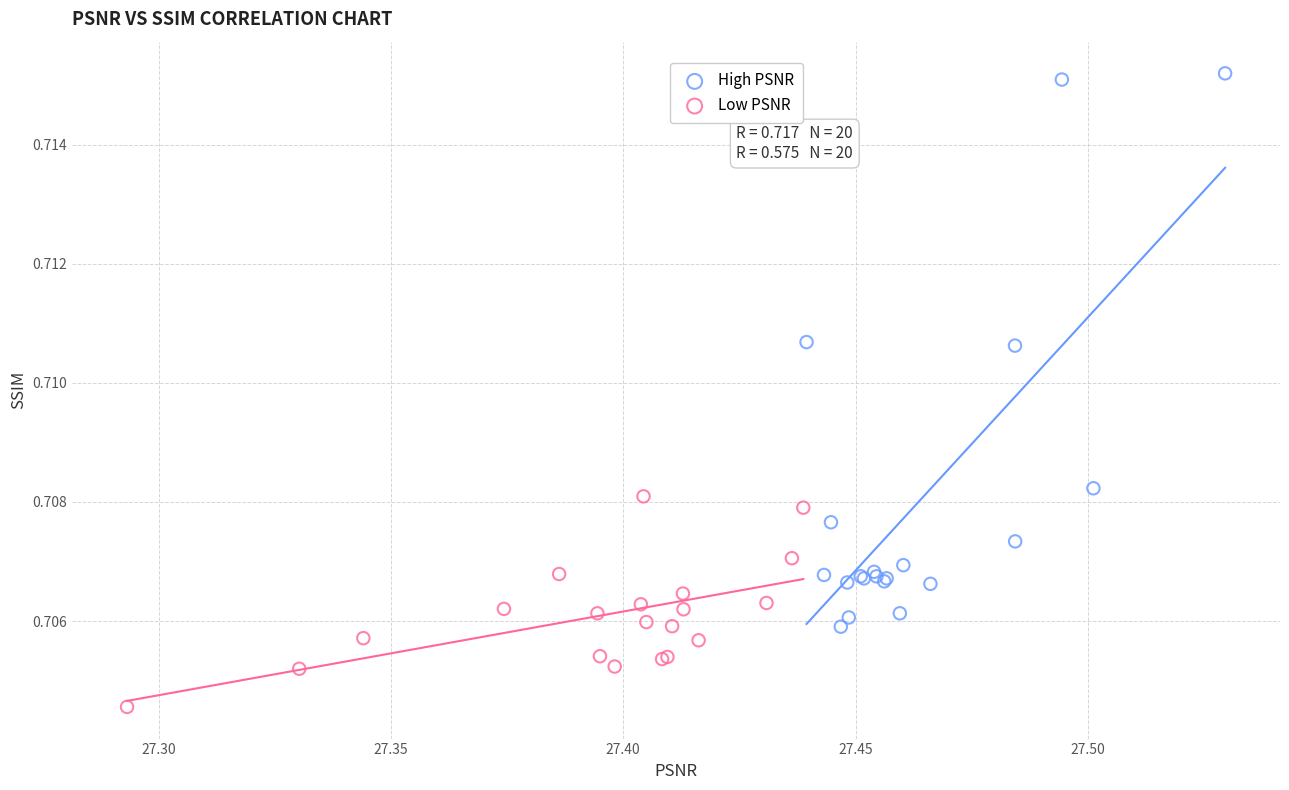

Which series reaches the minimum Y coordinate?

Low PSNR